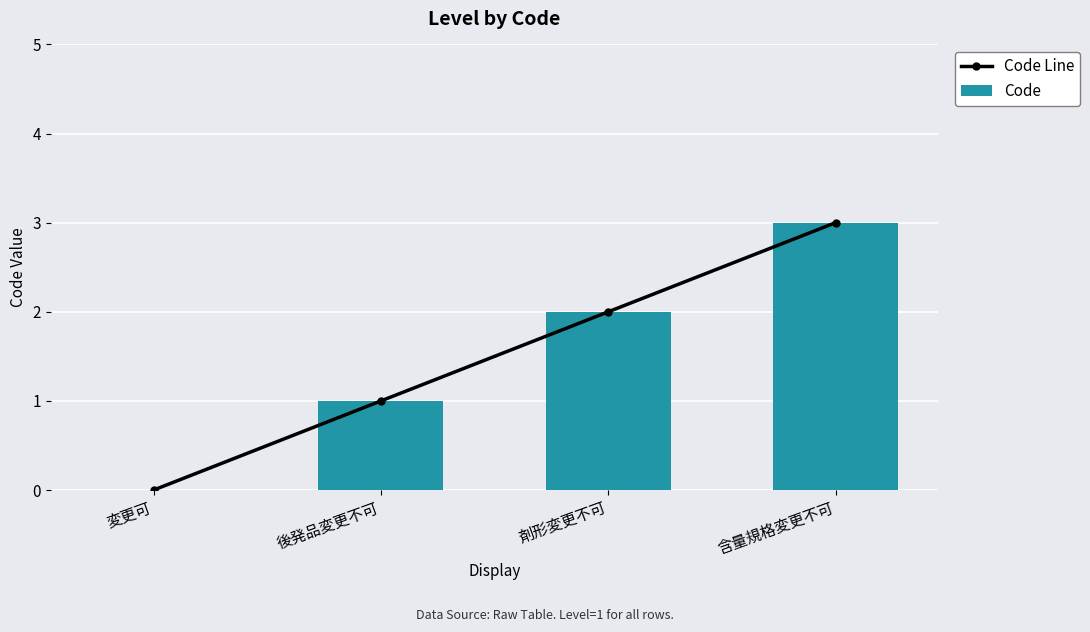

What is the difference between the Code values at 剤形変更不可 and 含量規格変更不可?

1